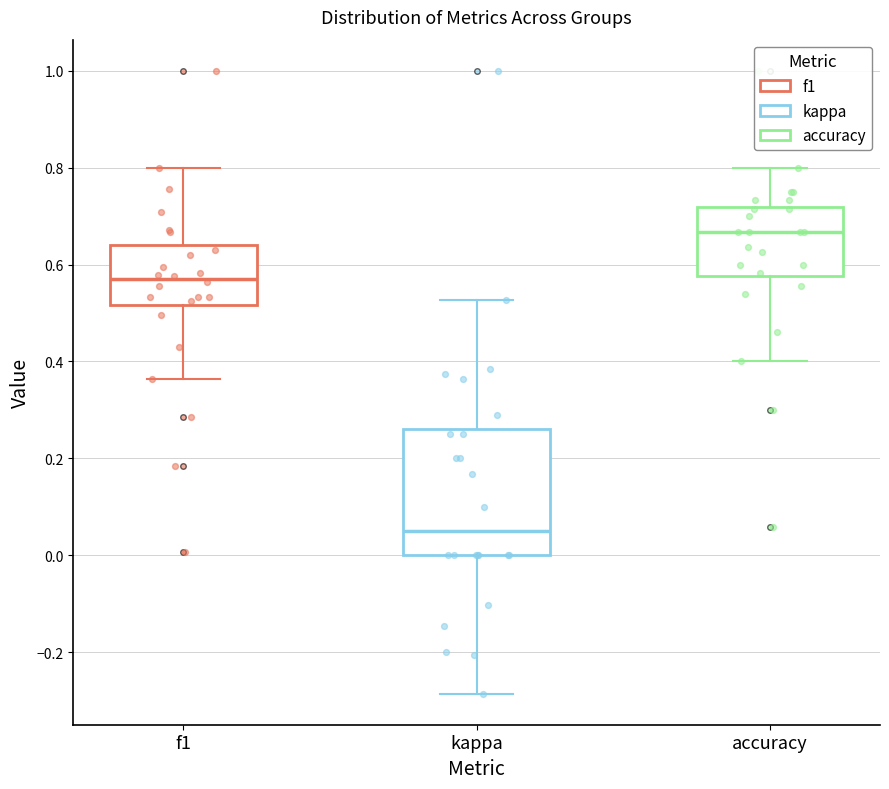

Reading left to right, read every box against the y-axis: the position of its median line, the range the box covers, and the ends of its whiskers. The values are not printed on the chart, so give them approximately, as read against the axis.

f1: median 0.58, box 0.52 to 0.64, whiskers 0.36 to 0.80
kappa: median 0.04, box 0.00 to 0.26, whiskers -0.28 to 0.52
accuracy: median 0.66, box 0.58 to 0.72, whiskers 0.40 to 0.80